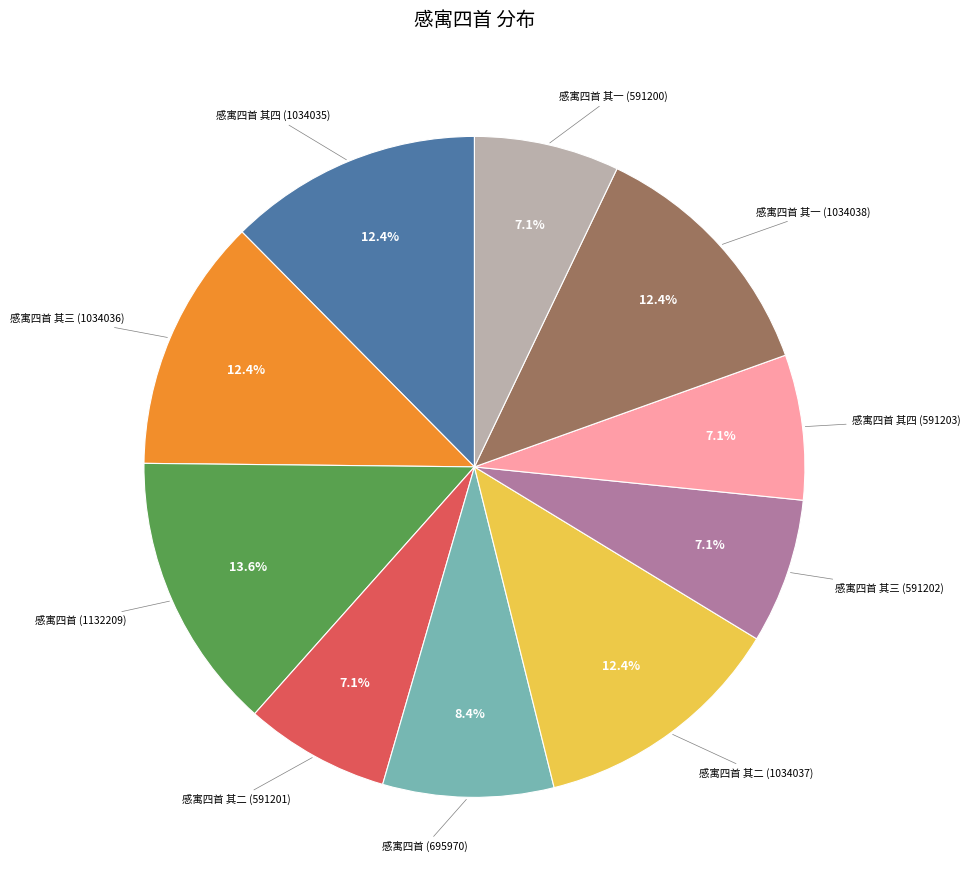

To the nearest percent, what percentage of the pie is 感寓四首 其一 (591200)?

7%